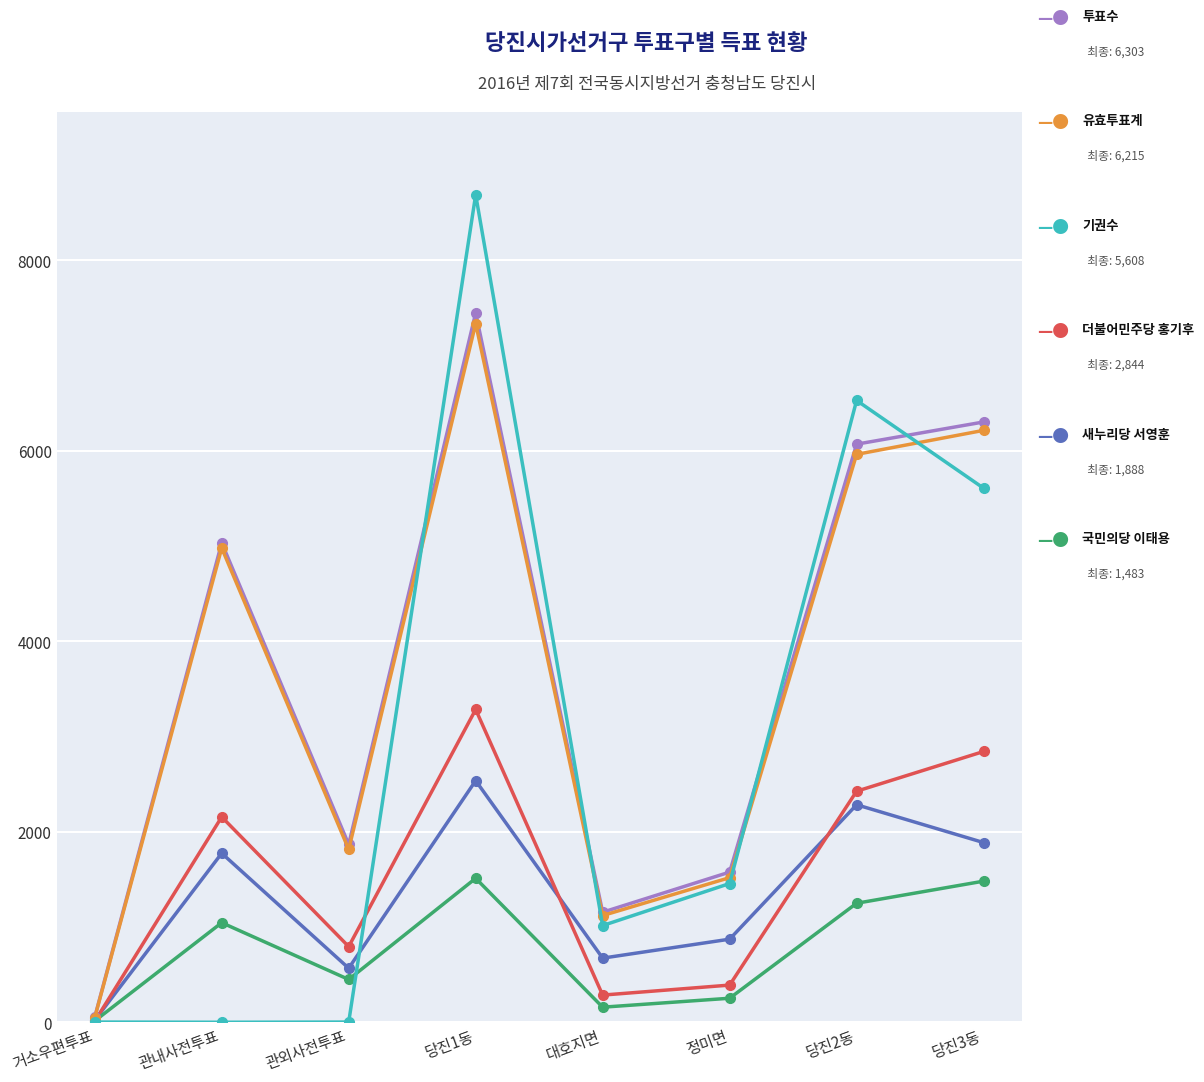

What is the spread (max minus min) of values at 정미면?

1324